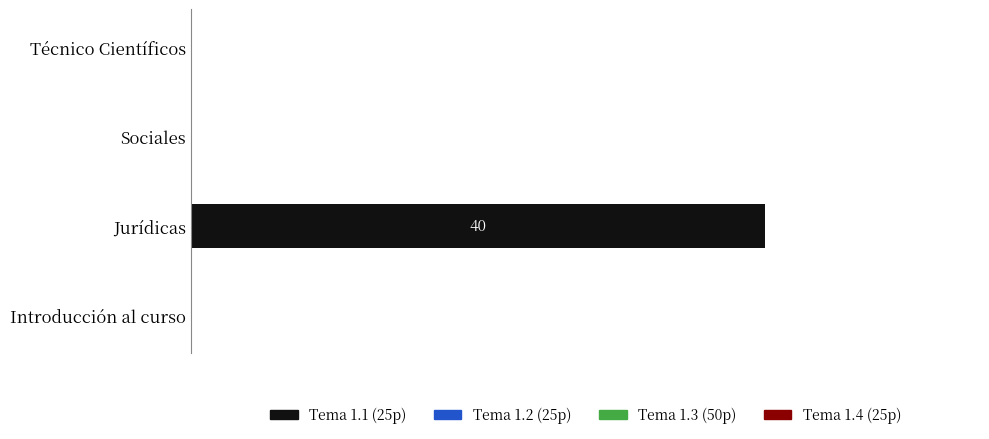

Are the bars horizontal?

Yes